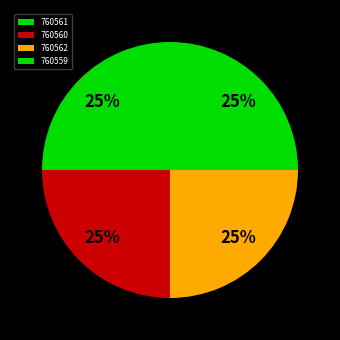

To the nearest percent, what is the combined percentage of 760559 and 760561?

50%